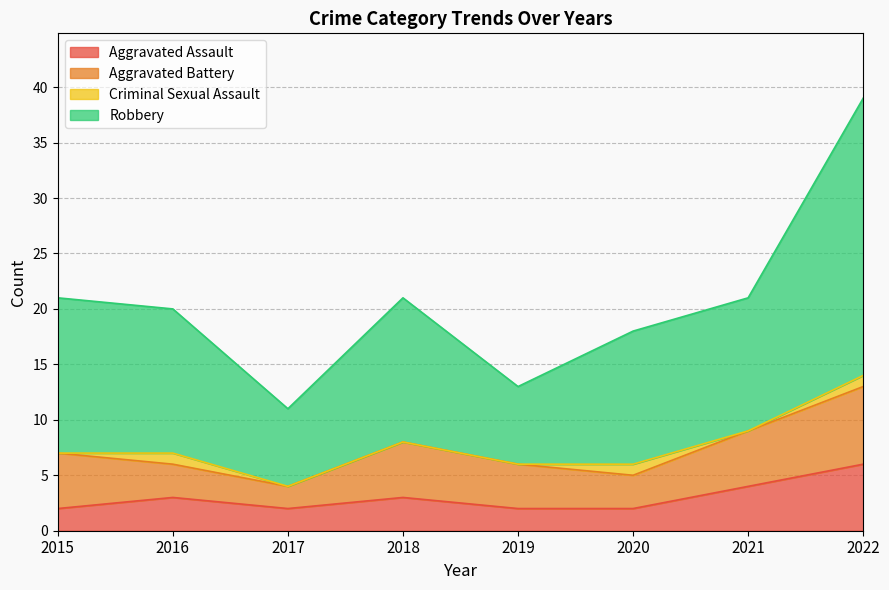

The value of Aggravated Assault at 2022 is 6. True or false?

True